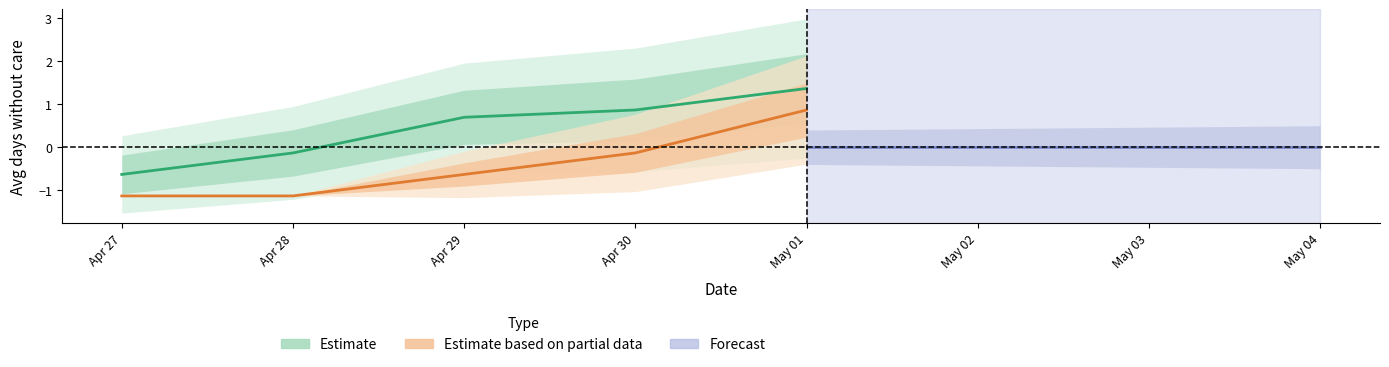

True or false: days without fertilizer has a value of -0.6 at Apr 29.

True